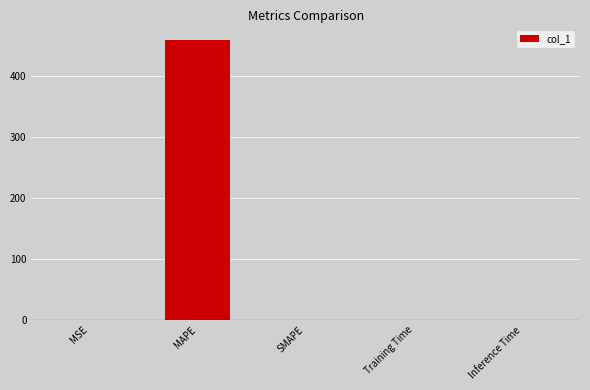

Which label corresponds to the largest value in the chart?

MAPE